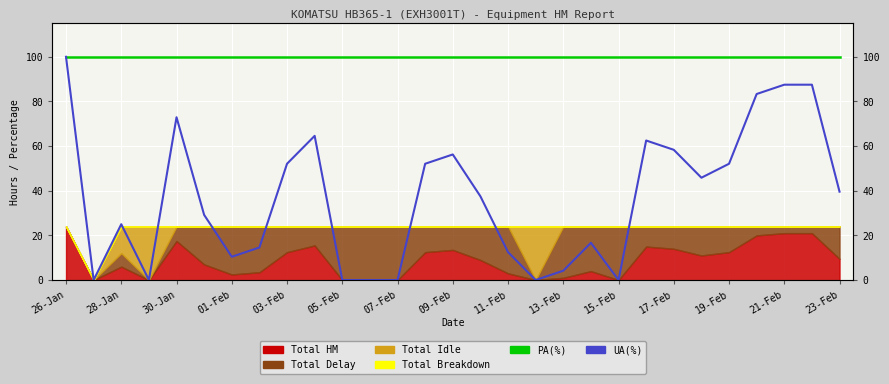

Which category has the highest value in the PA(%) series?

26-Jan